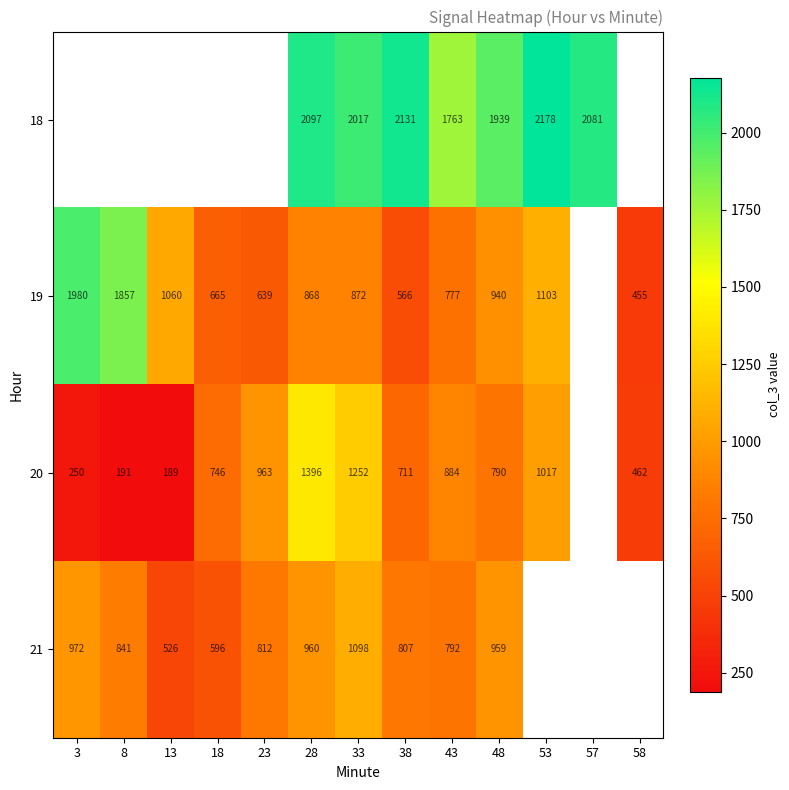

Is it true that 20 equals 1017 at 53?

True